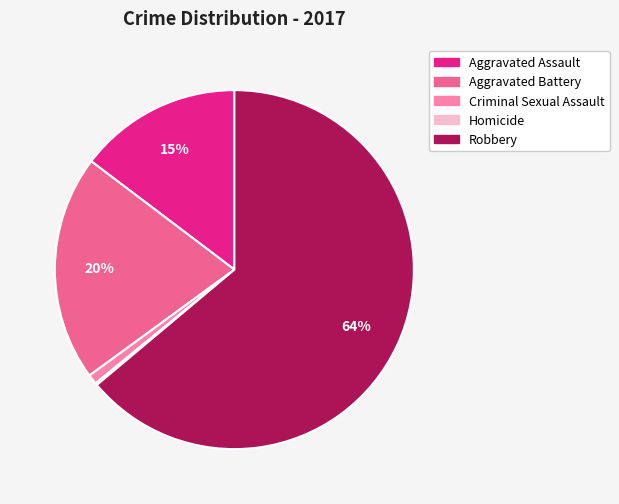

Which has a higher value, Aggravated Battery or Criminal Sexual Assault?

Aggravated Battery